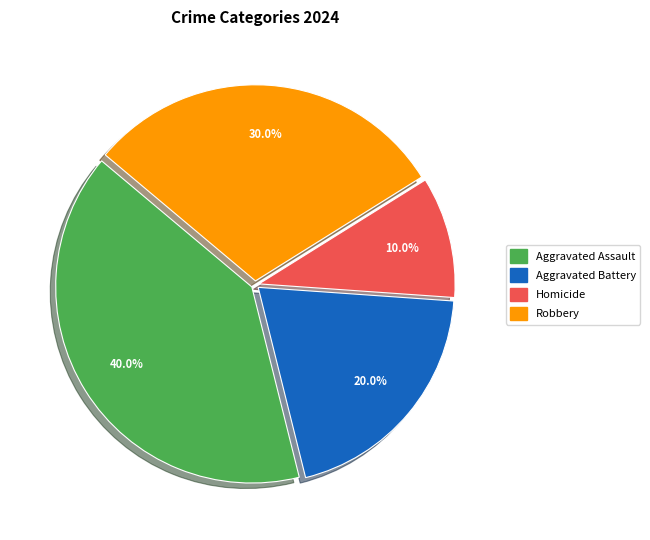

Does any single category account for the majority?

No